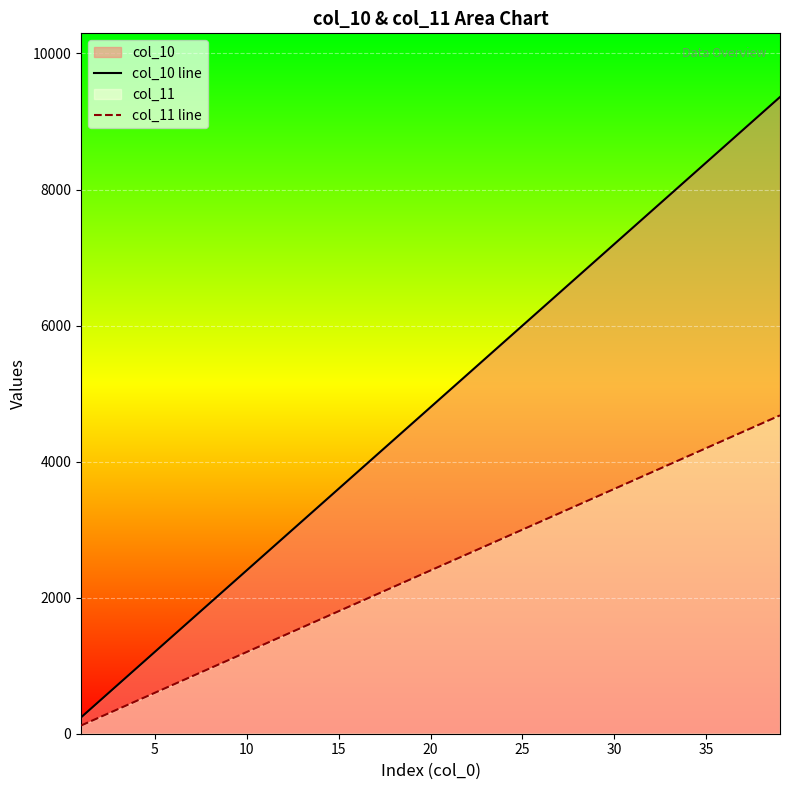

Which series has the largest total across all categories?

col_10 line